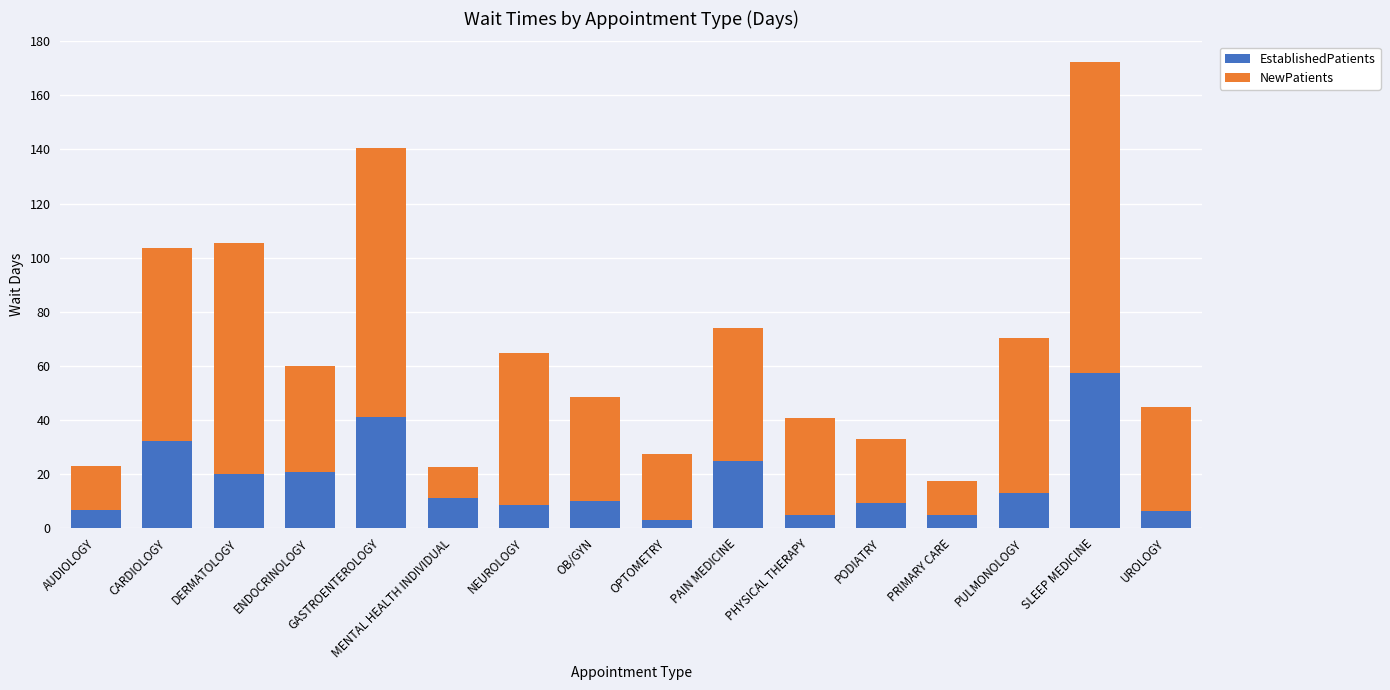

How many data points does each series have?

16